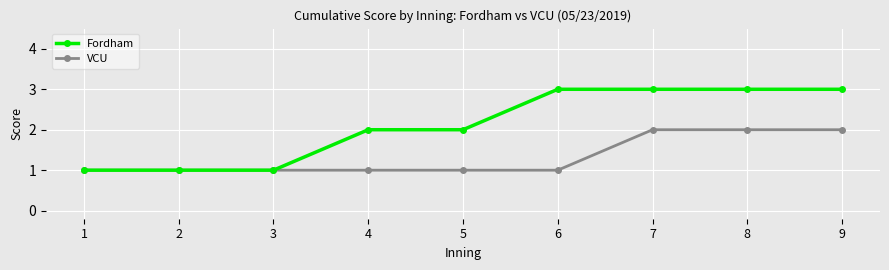

True or false: Fordham has a value of 3 at 8.

True